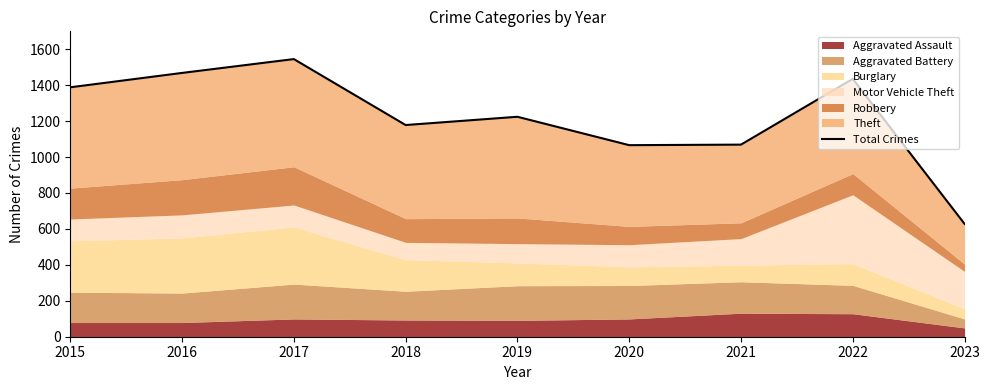

Rank the categories by value from lowest to highest.

2023, 2020, 2021, 2018, 2019, 2015, 2022, 2016, 2017